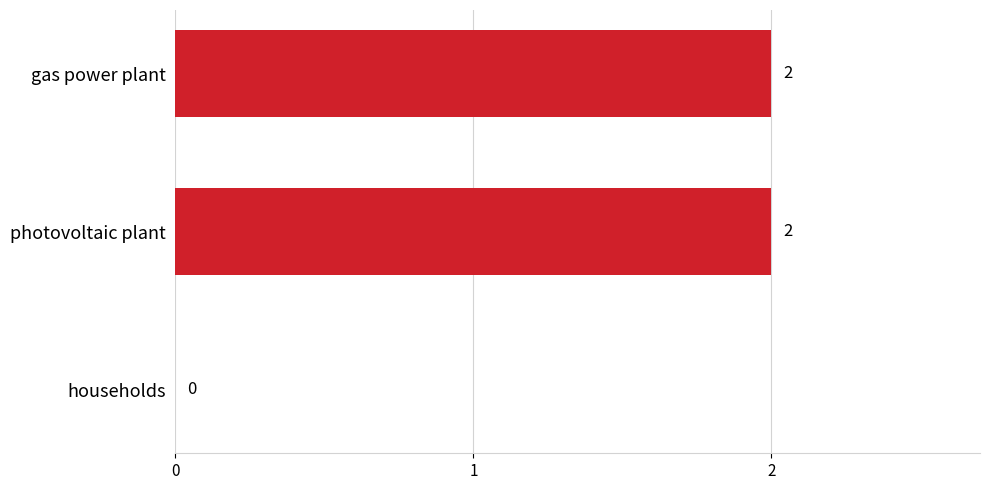

How many values are between 0 and 2?

3